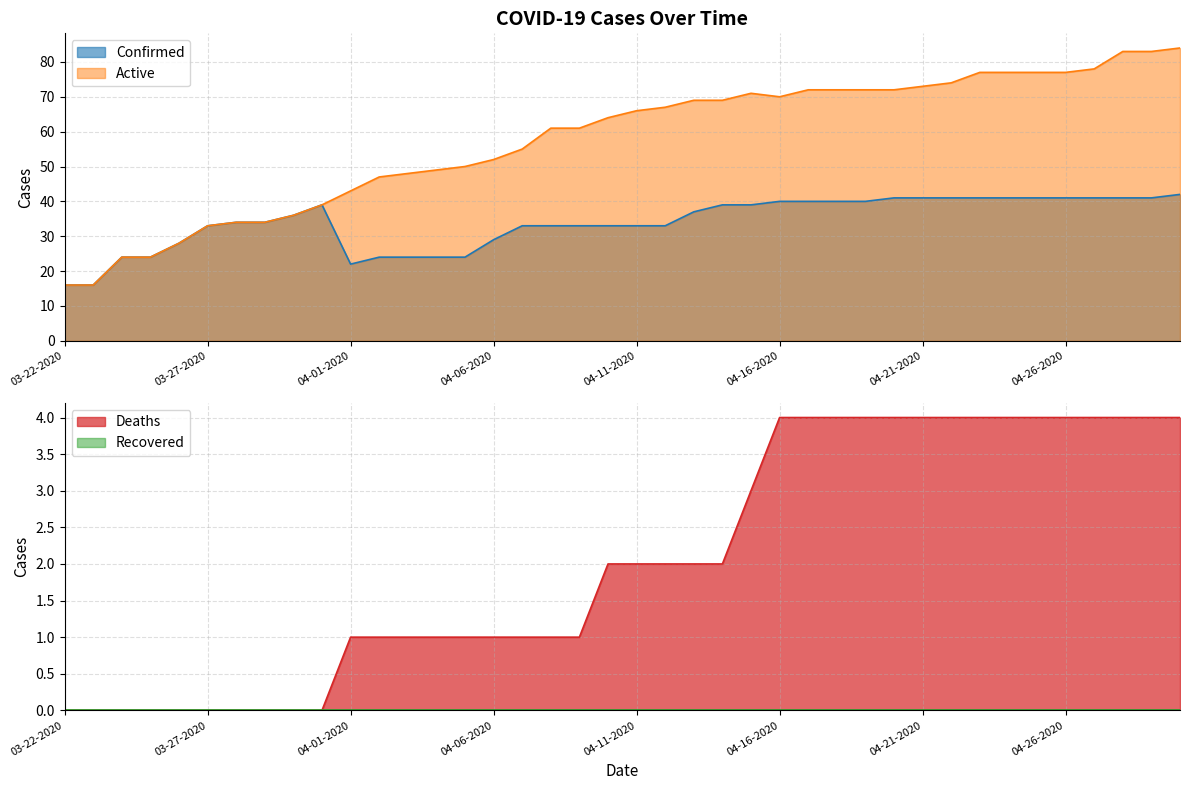

What is the sum of all Deaths values?

82